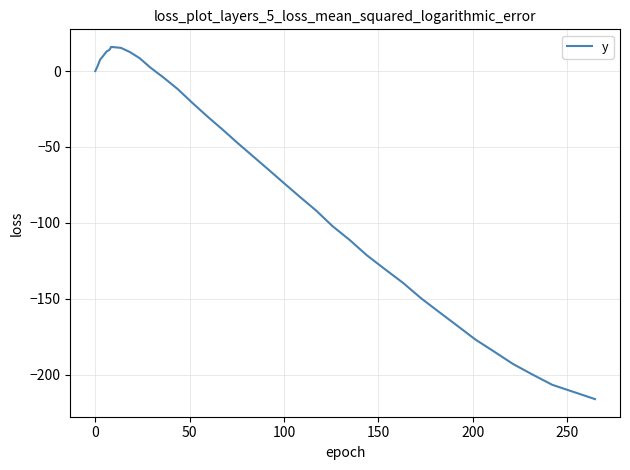

What is the greatest value displayed?

15.9